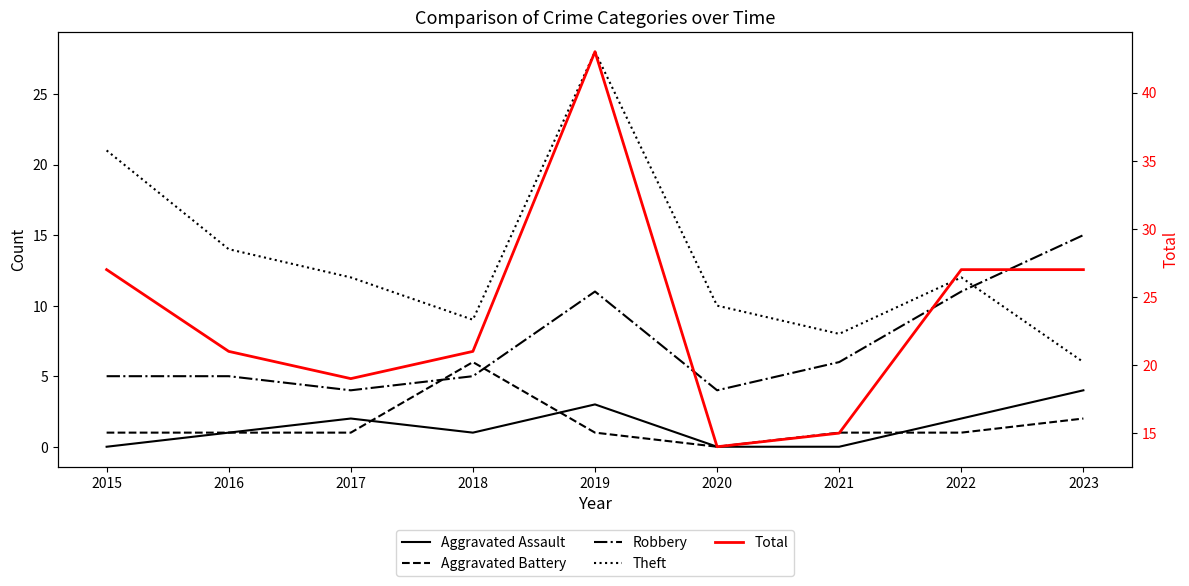

List the labels in order of Theft value, smallest first.

2023, 2021, 2018, 2020, 2017, 2022, 2016, 2015, 2019